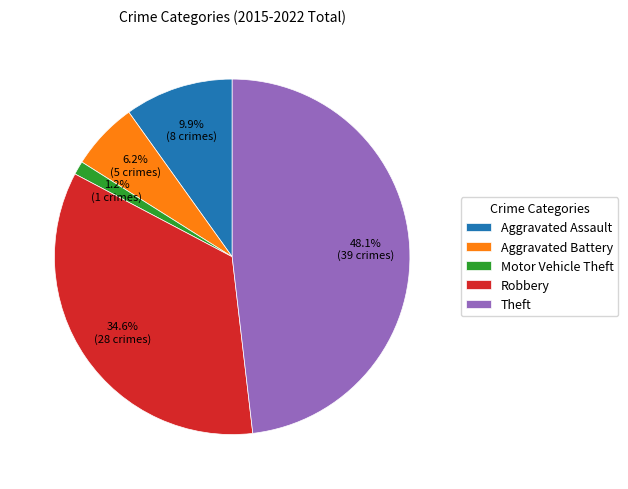

What percentage is the Robbery slice, to the nearest percent?

35%